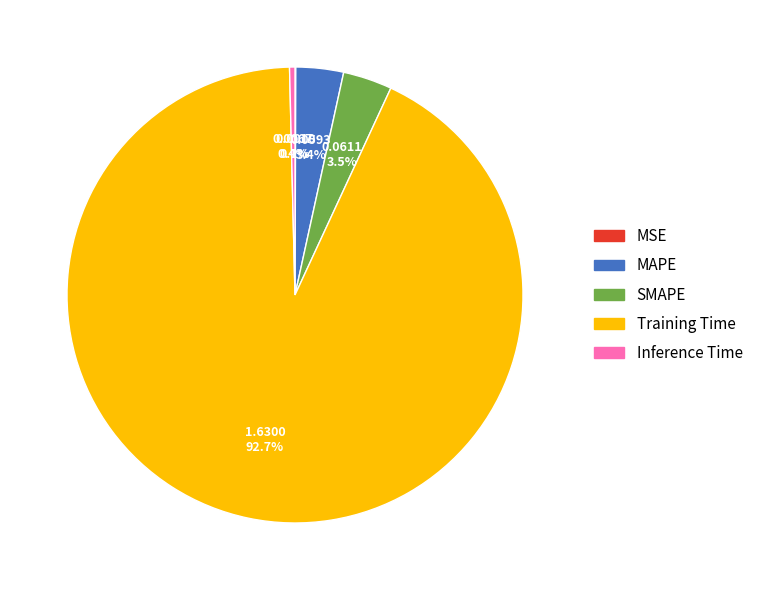

Is the sum of Training Time and SMAPE greater than half?

Yes